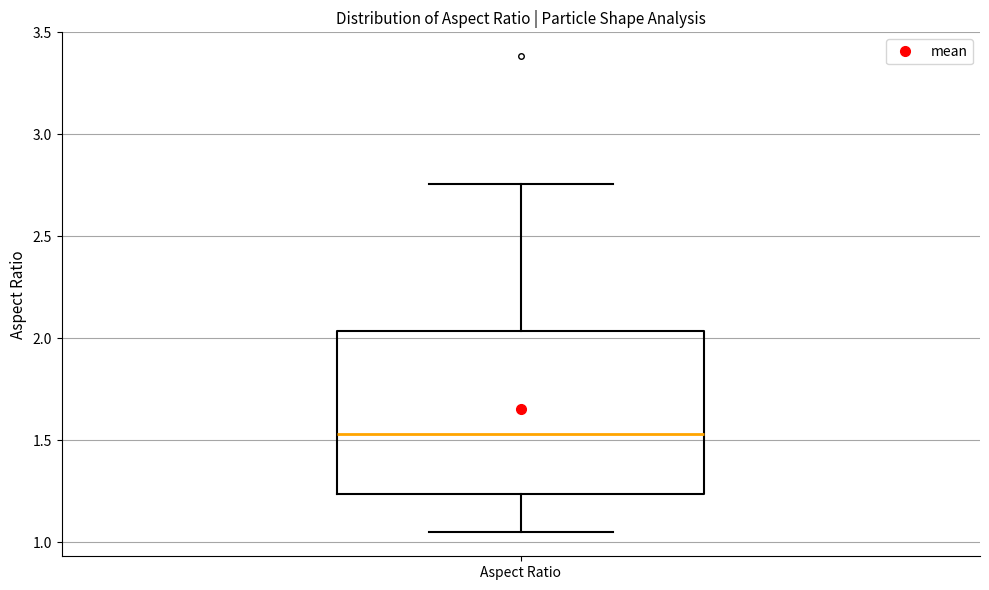

Where does the lower whisker of the box for Aspect Ratio end on the y-axis? The values are not printed on the chart, so give them approximately, as read against the axis.

1.05